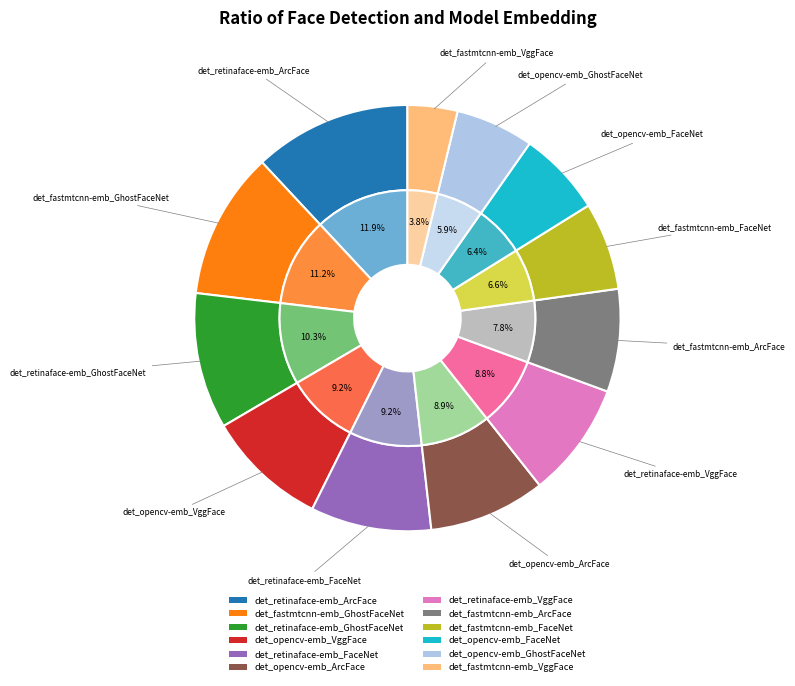

True or false: det_fastmtcnn-emb_GhostFaceNet accounts for 6% of the total.

False